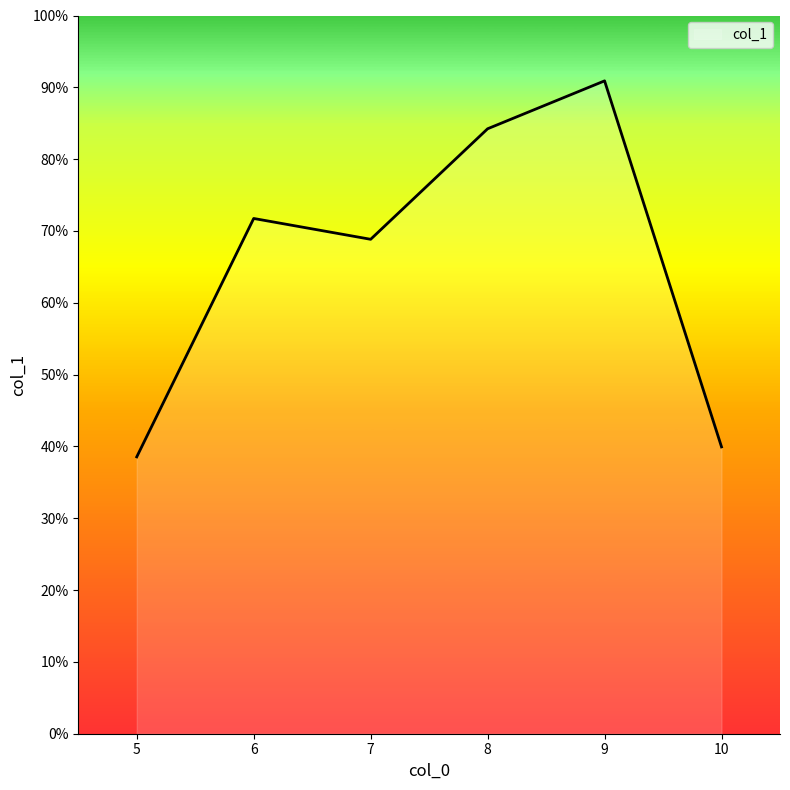

What is the sum of the values at 5 and 6?

110.3